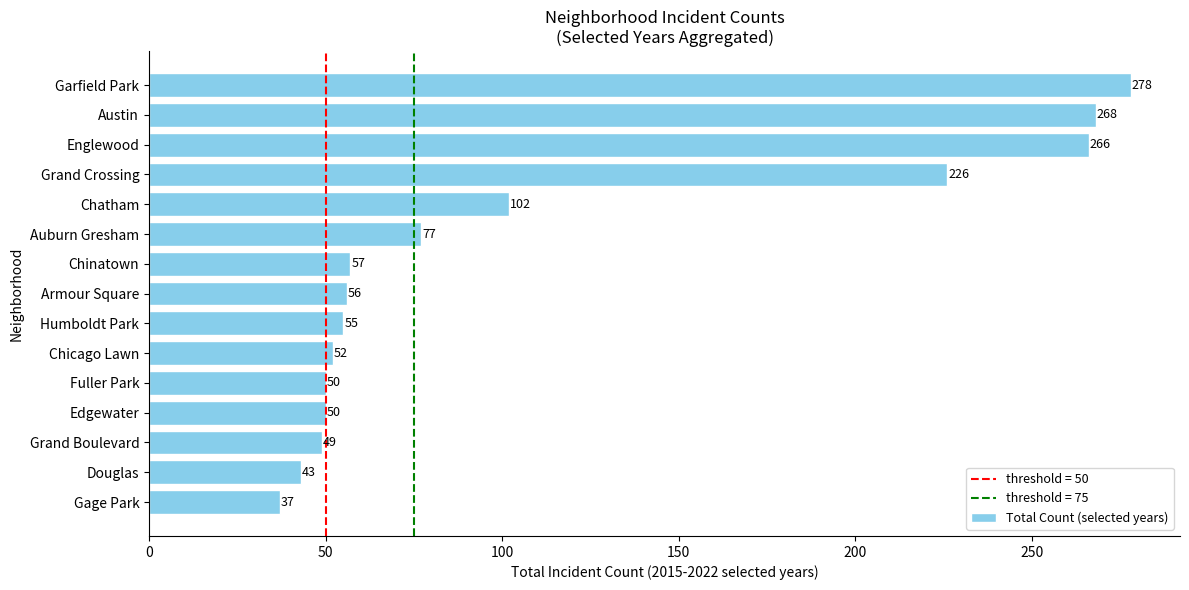

Which category has the highest value across all series?

Garfield Park